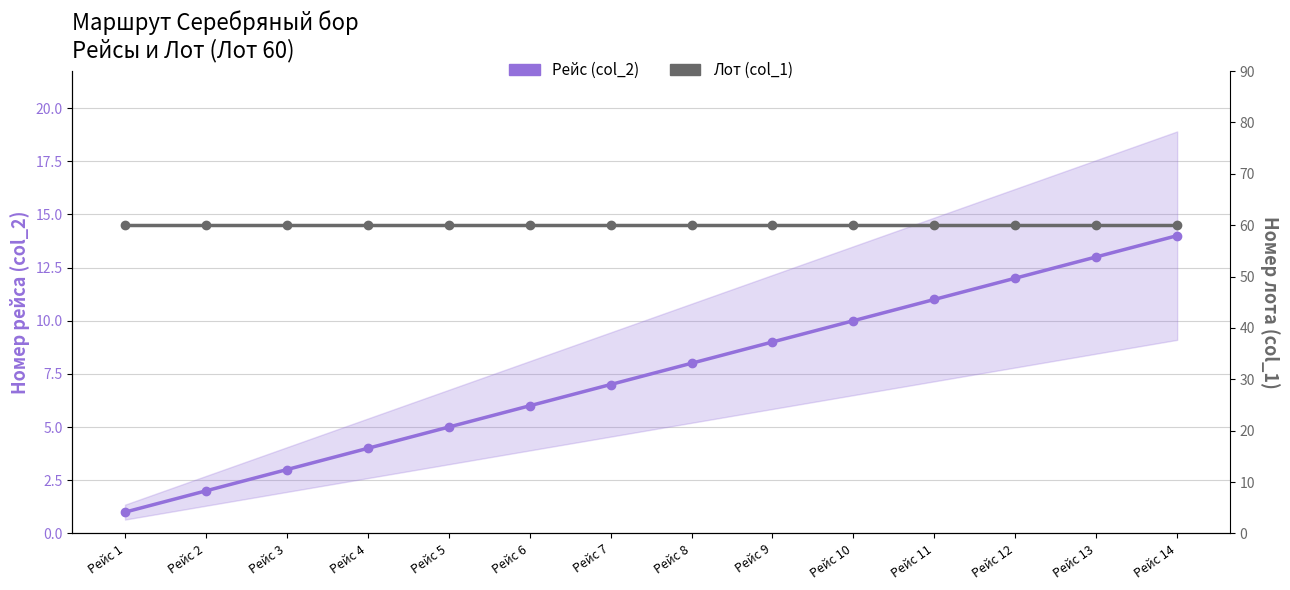

What is the sum of all Рейс (col_2) values?

105